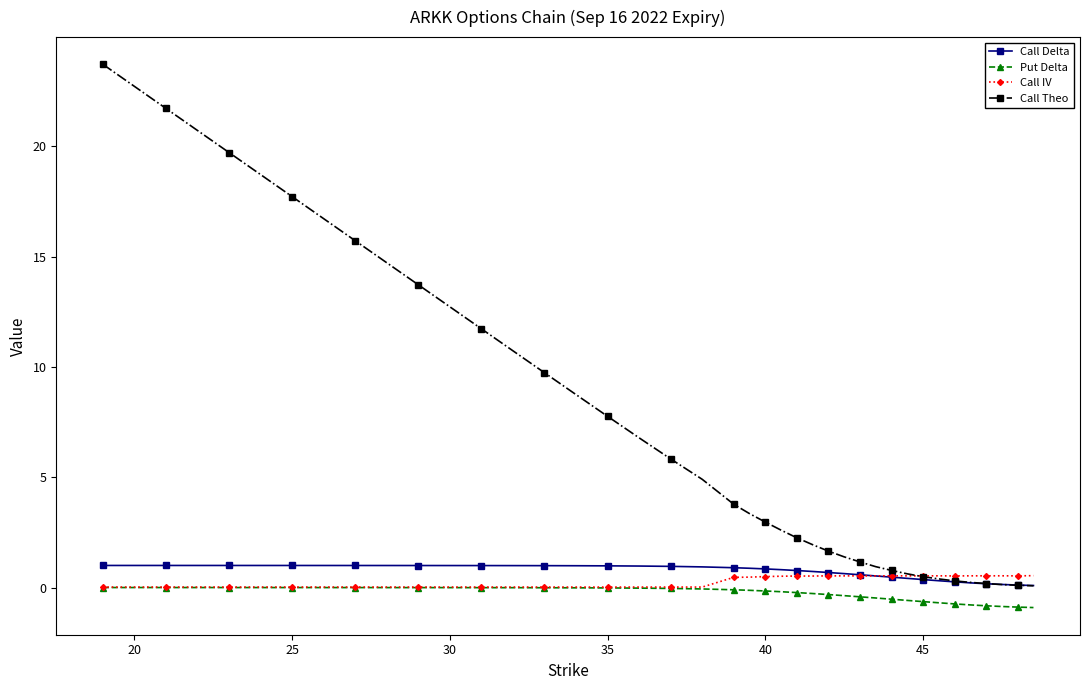

True or false: Call Theo and Put Delta cross at least once.

False